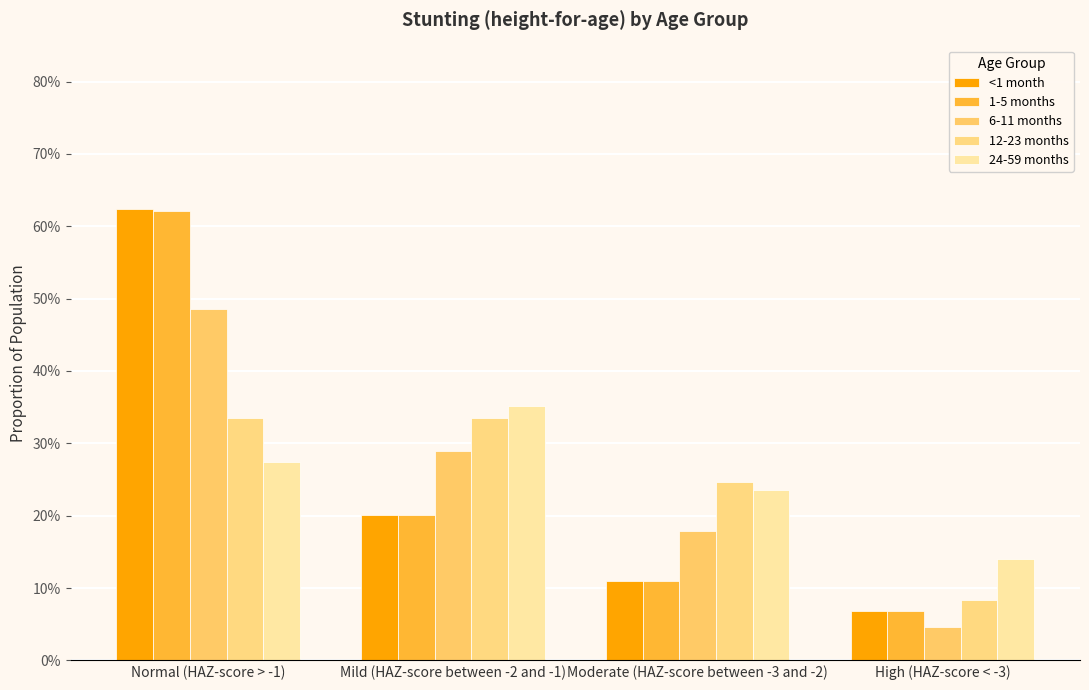

What are all the series names shown in the legend?

<1 month, 1-5 months, 6-11 months, 12-23 months, 24-59 months